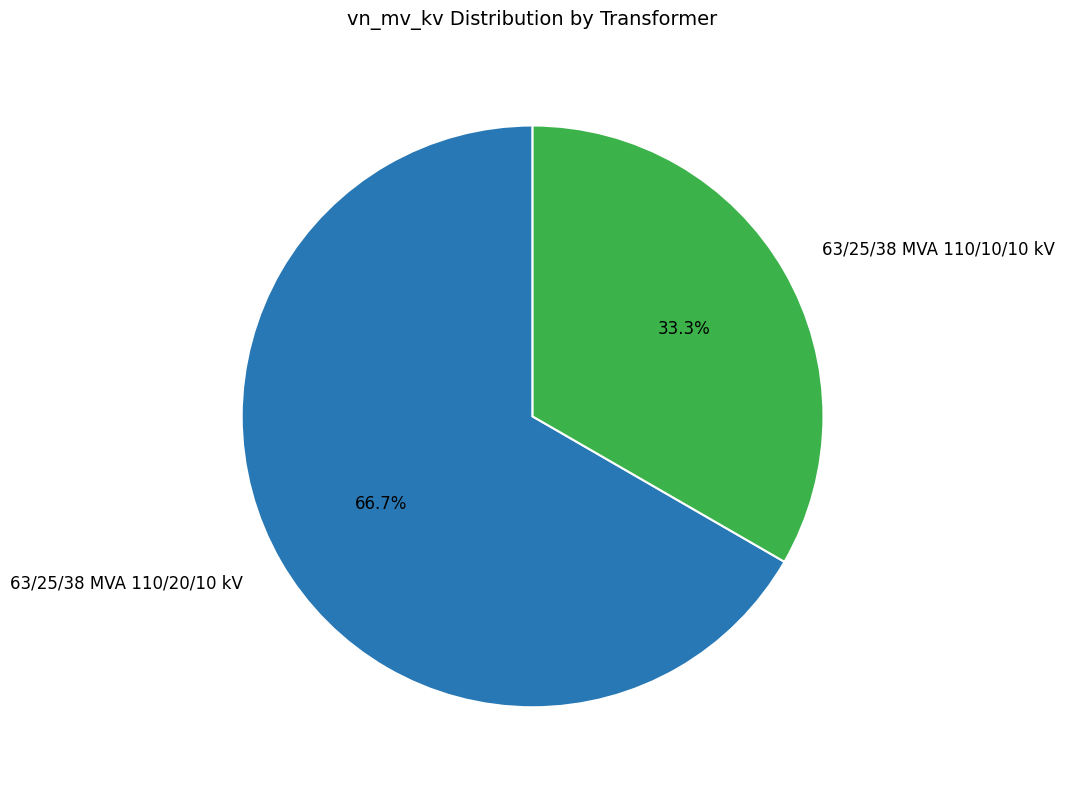

Which category has the biggest portion of the pie?

63/25/38 MVA 110/20/10 kV